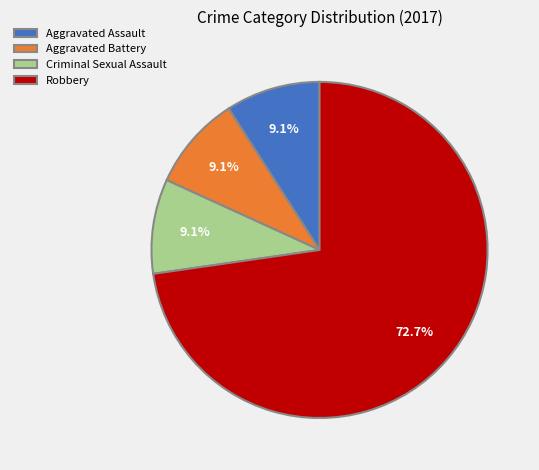

What percentage is the Criminal Sexual Assault slice, to the nearest percent?

9%